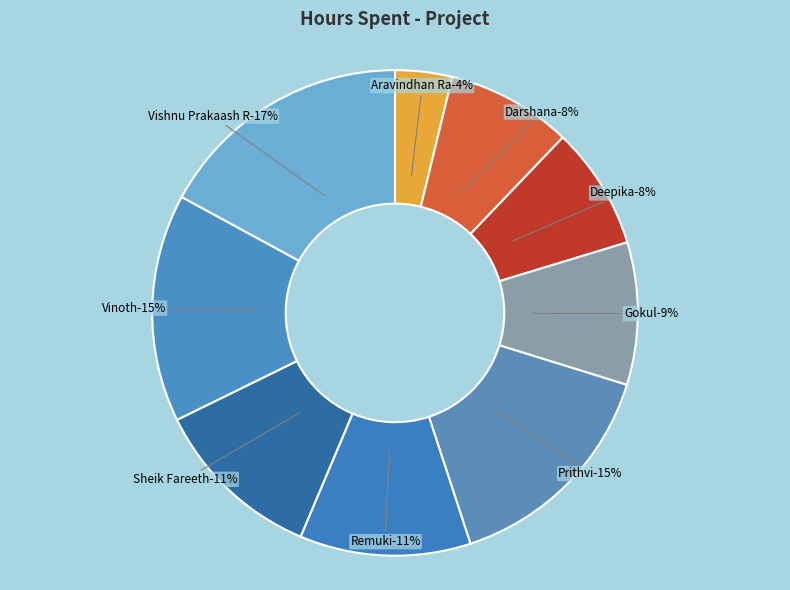

What percentage is NOT represented by Gokul?

90.5%